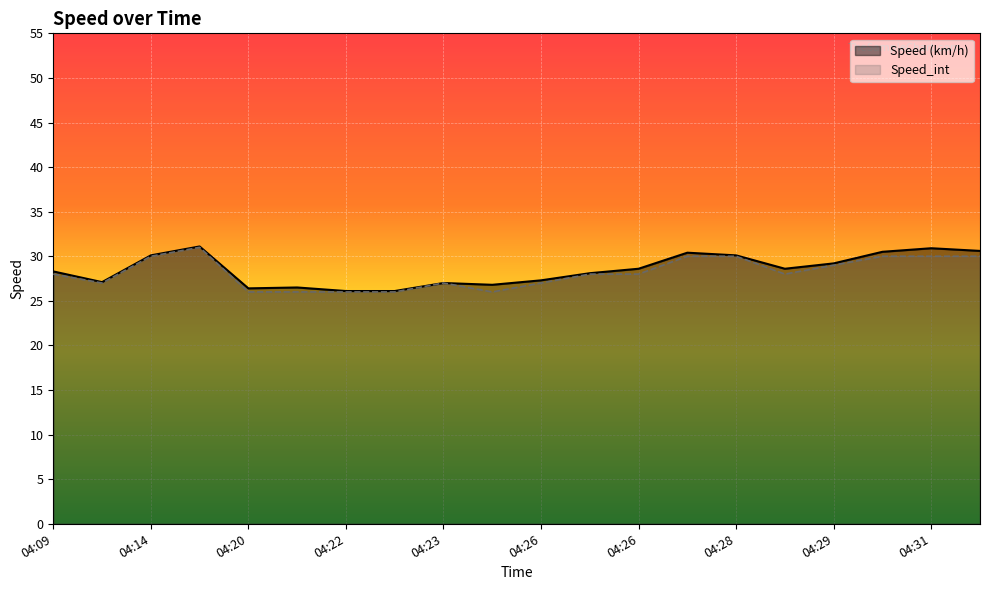

What is the difference between the maximum and minimum values in the Speed (km/h) series?

5.0